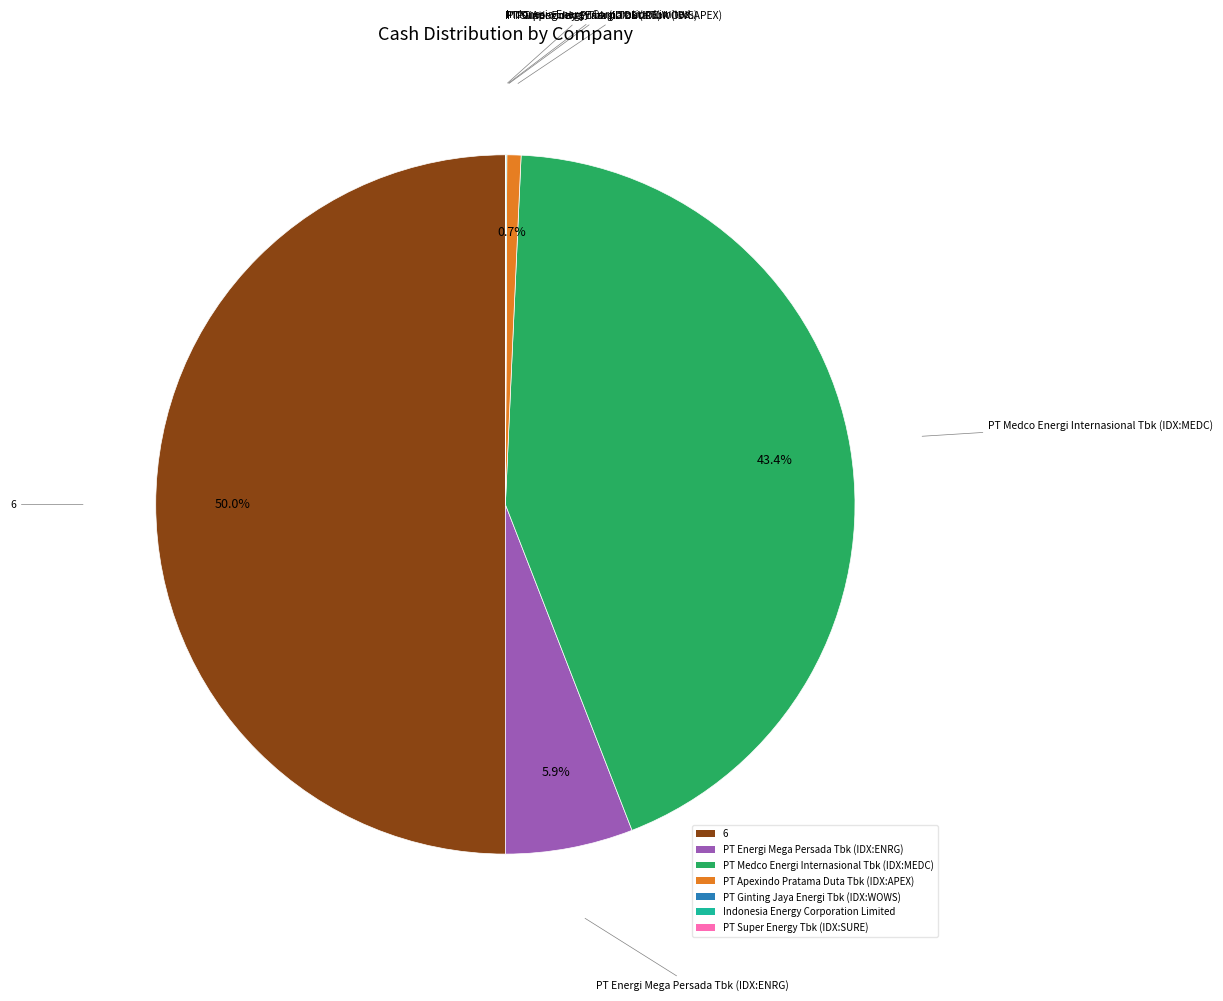

Does PT Energi Mega Persada Tbk (IDX:ENRG) represent more than half of the total?

No